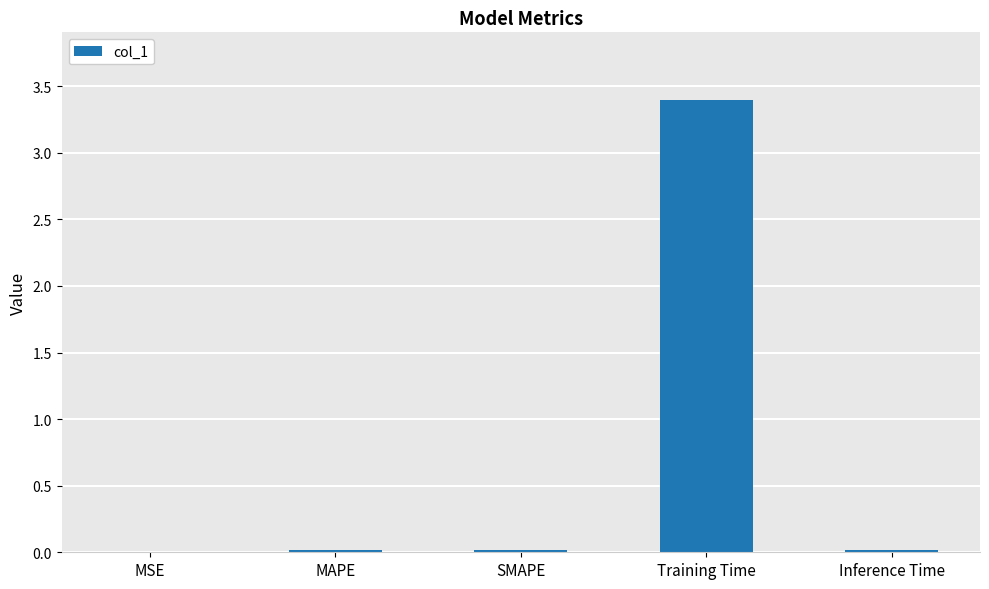

Is it true that the value at Training Time is 3.4?

True